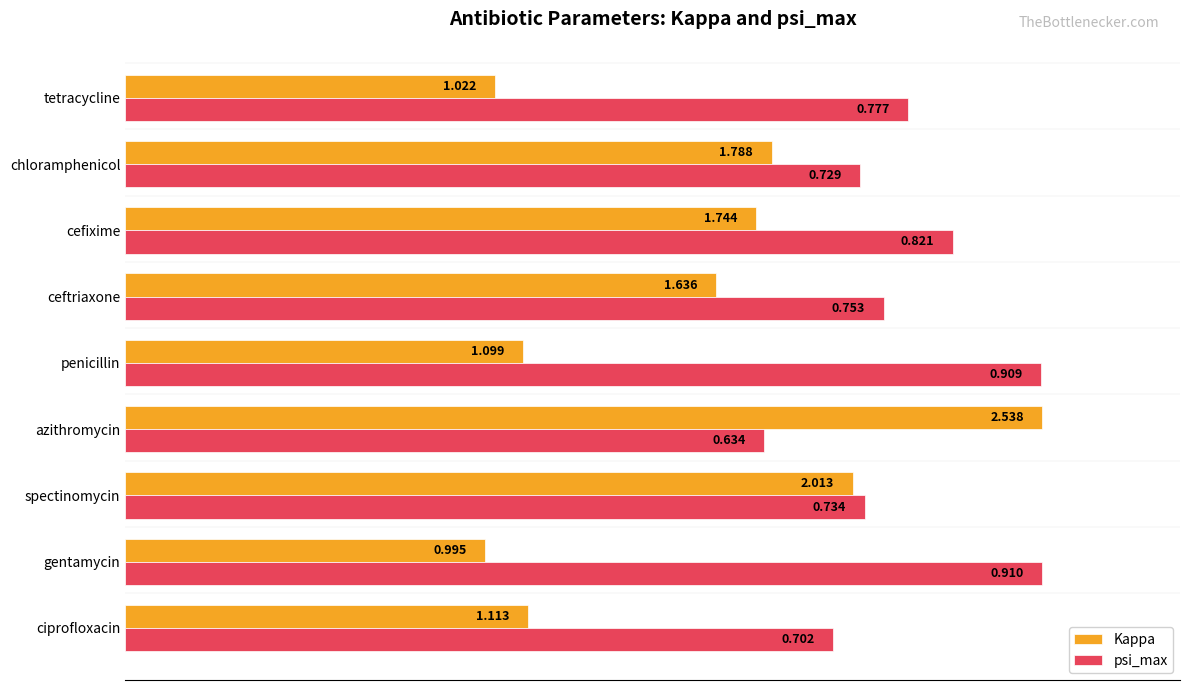

What are all the series names shown in the legend?

Kappa, psi_max